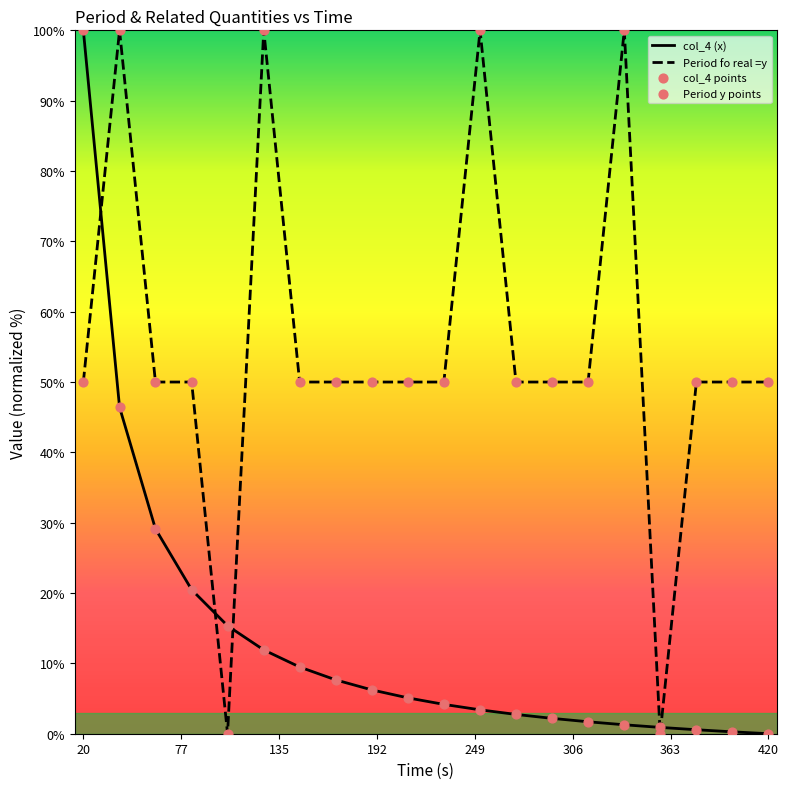

What is the highest value of the Period fo real =y series?

100.0